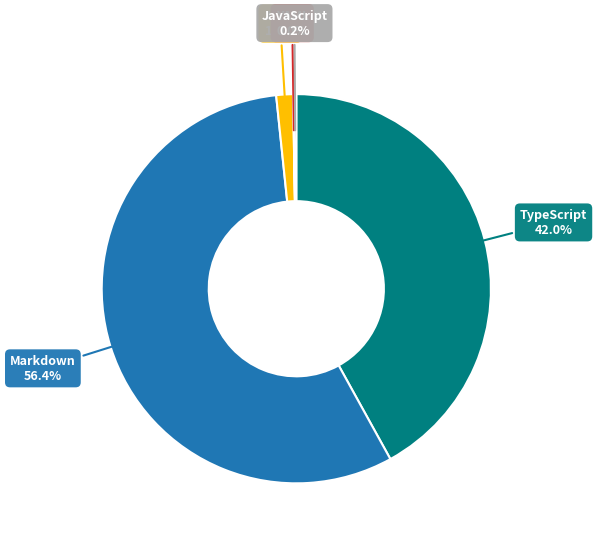

To the nearest percent, what portion does Markdown represent?

56%